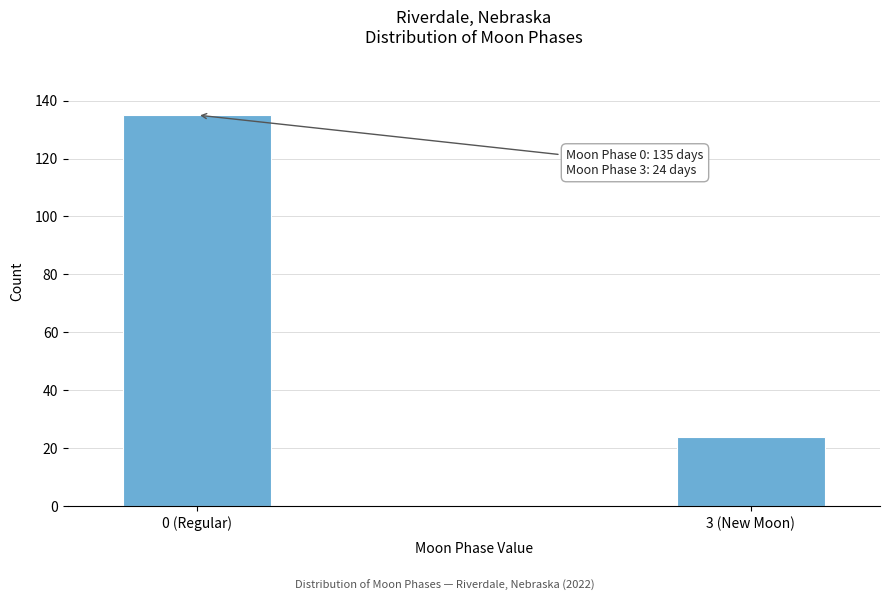

Reading left to right, transcribe all the data shown in this chart.

135	24